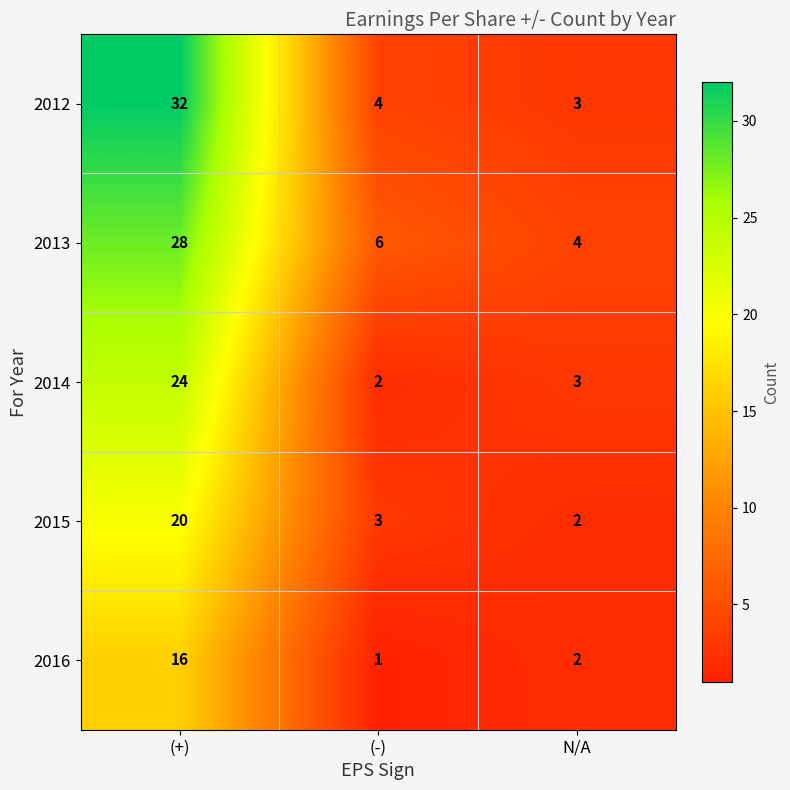

What is the difference between the highest and lowest values at (+)?

16